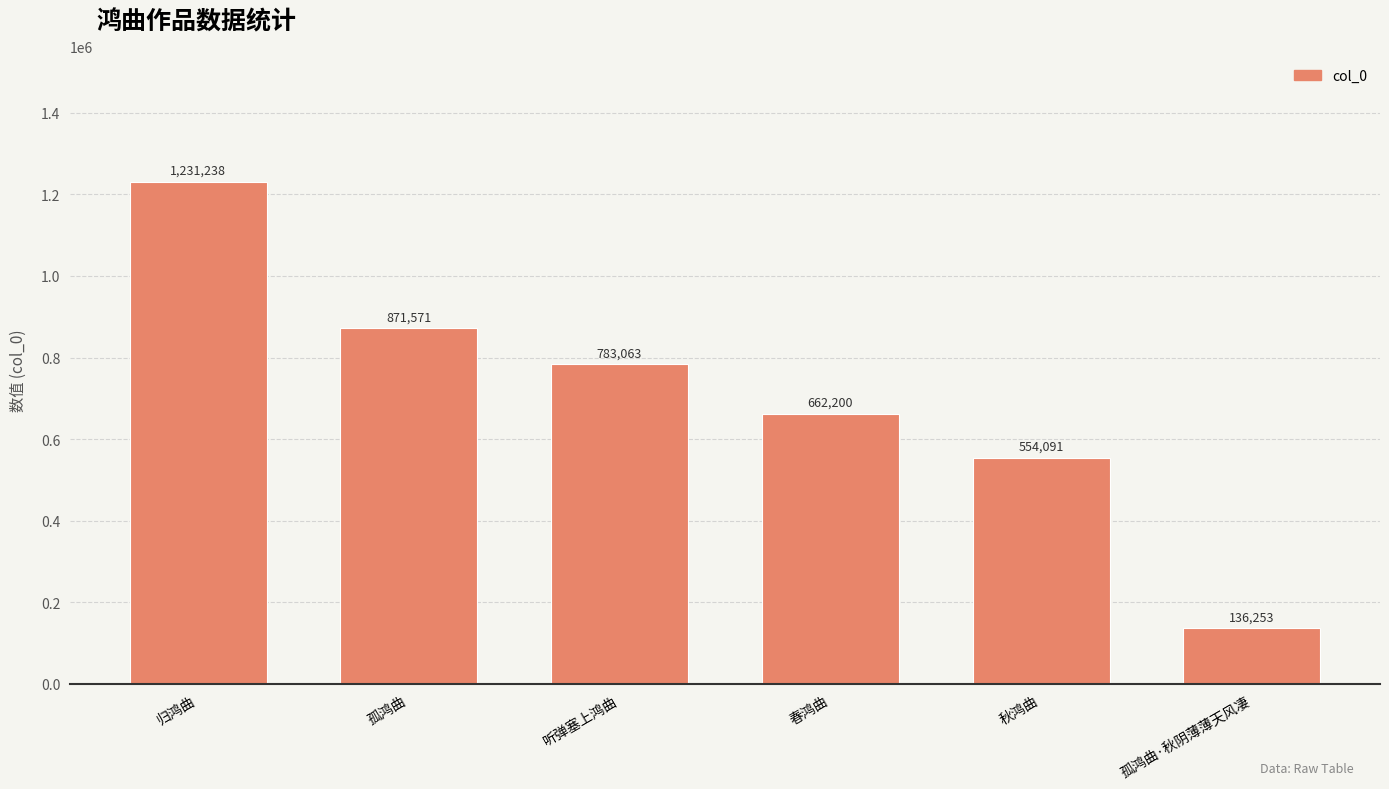

Where is the data nearest to the value 683745?

春鸿曲